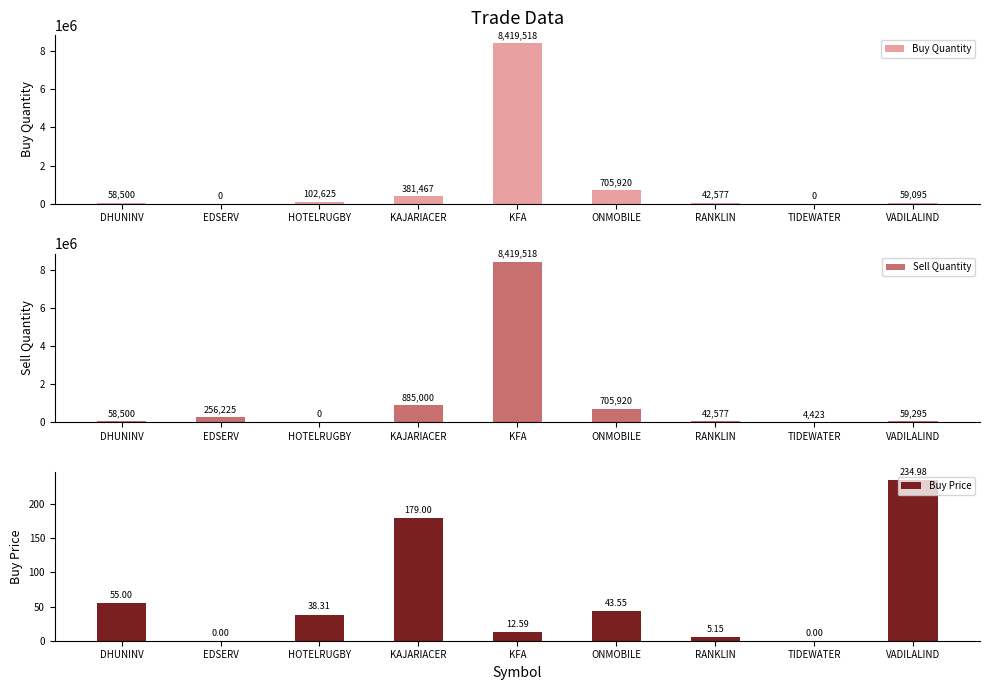

What is the value of the Buy Quantity bar at the 9th from the left?

59095.0